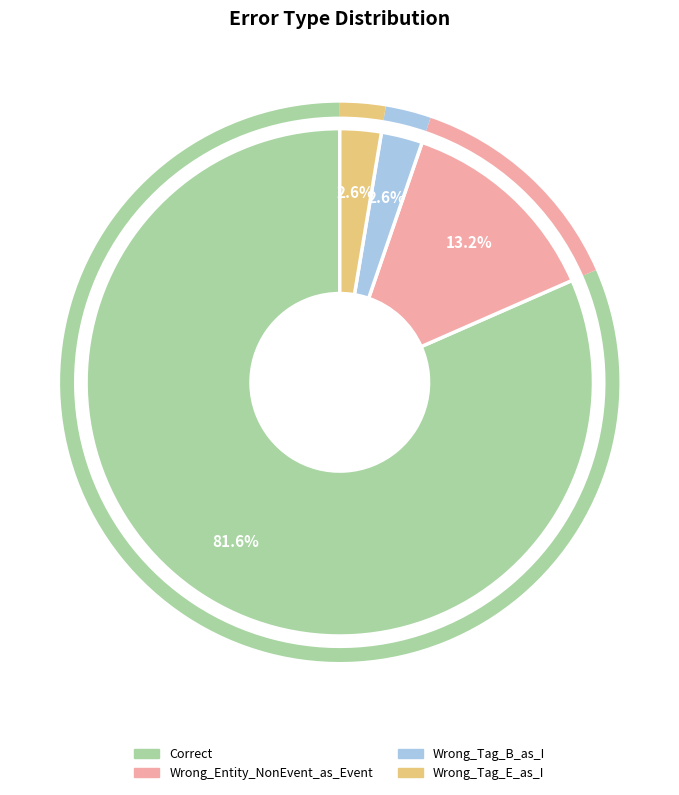

What percentage is the Correct slice, to the nearest percent?

82%